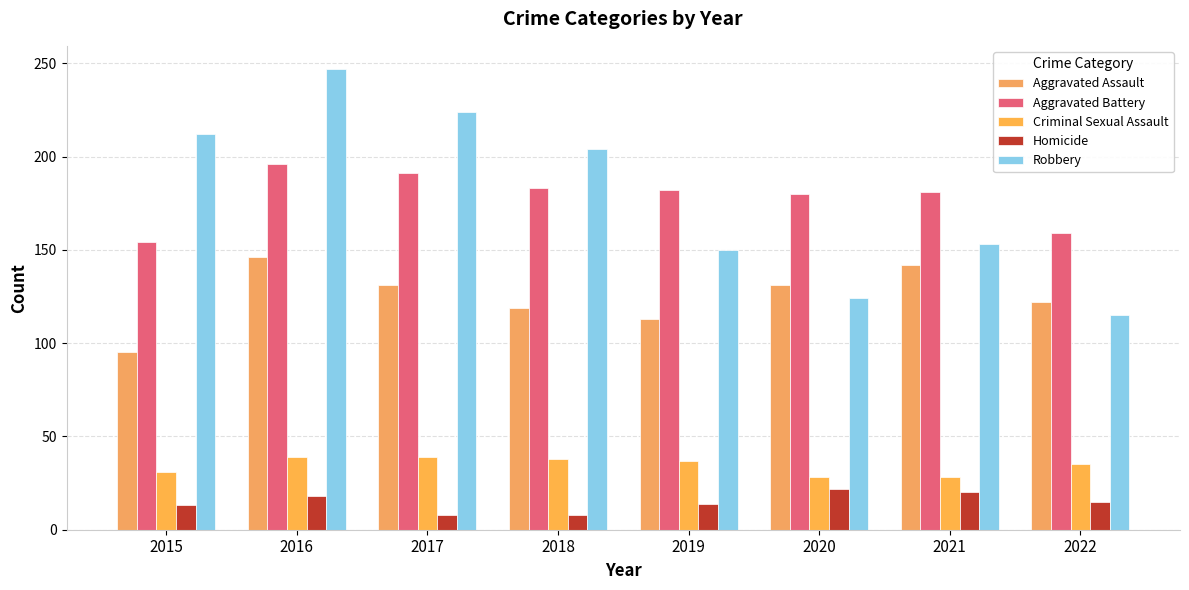

What is the greatest value displayed?

247